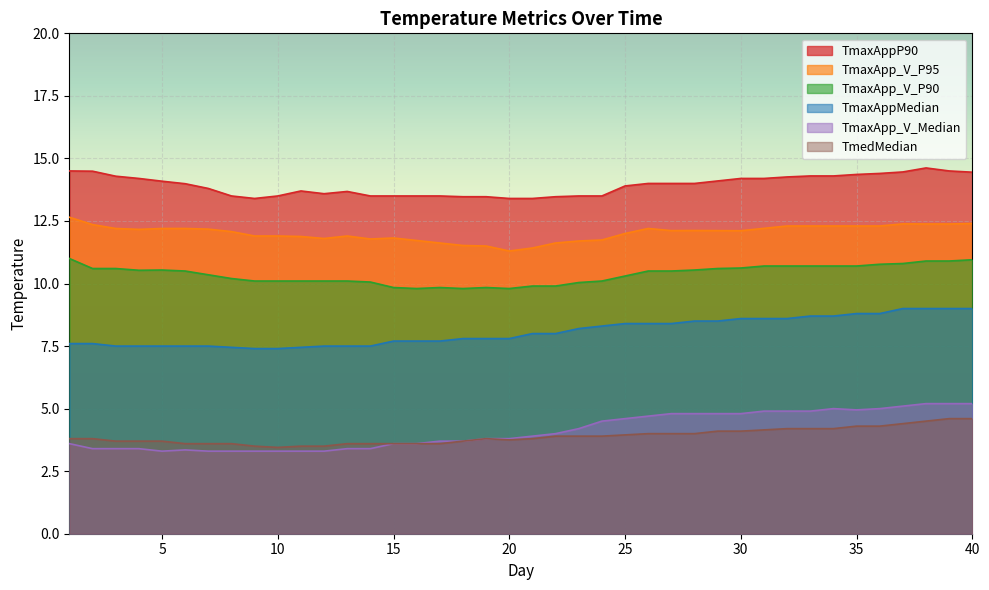

Reading left to right, what are all the values shown in this chart?

TmaxApp_V_P95: 1=12.7	2=12.4	3=12.2	4=12.2	5=12.2	6=12.2	7=12.2	8=12.1	9=11.9	10=11.9	11=11.9	12=11.8	13=11.9	14=11.8	15=11.8	16=11.7	17=11.6	18=11.5	19=11.5	20=11.3	21=11.4	22=11.6	23=11.7	24=11.7	25=12.0	26=12.2	27=12.1	28=12.1	29=12.1	30=12.1	31=12.2	32=12.3	33=12.3	34=12.3	35=12.3	36=12.3	37=12.4	38=12.4	39=12.4	40=12.4
TmaxApp_V_Median: 1=3.6	2=3.4	3=3.4	4=3.4	5=3.3	6=3.4	7=3.3	8=3.3	9=3.3	10=3.3	11=3.3	12=3.3	13=3.4	14=3.4	15=3.6	16=3.6	17=3.7	18=3.7	19=3.8	20=3.8	21=3.9	22=4.0	23=4.2	24=4.5	25=4.6	26=4.7	27=4.8	28=4.8	29=4.8	30=4.8	31=4.9	32=4.9	33=4.9	34=5.0	35=5.0	36=5.0	37=5.1	38=5.2	39=5.2	40=5.2
TmaxAppP90: 1=14.5	2=14.5	3=14.3	4=14.2	5=14.1	6=14.0	7=13.8	8=13.5	9=13.4	10=13.5	11=13.7	12=13.6	13=13.7	14=13.5	15=13.5	16=13.5	17=13.5	18=13.5	19=13.5	20=13.4	21=13.4	22=13.5	23=13.5	24=13.5	25=13.9	26=14.0	27=14.0	28=14.0	29=14.1	30=14.2	31=14.2	32=14.3	33=14.3	34=14.3	35=14.4	36=14.4	37=14.5	38=14.6	39=14.5	40=14.4
TmaxAppMedian: 1=7.6	2=7.6	3=7.5	4=7.5	5=7.5	6=7.5	7=7.5	8=7.5	9=7.4	10=7.4	11=7.5	12=7.5	13=7.5	14=7.5	15=7.7	16=7.7	17=7.7	18=7.8	19=7.8	20=7.8	21=8.0	22=8.0	23=8.2	24=8.3	25=8.4	26=8.4	27=8.4	28=8.5	29=8.5	30=8.6	31=8.6	32=8.6	33=8.7	34=8.7	35=8.8	36=8.8	37=9.0	38=9.0	39=9.0	40=9.0
TmaxApp_V_P90: 1=11.0	2=10.6	3=10.6	4=10.5	5=10.5	6=10.5	7=10.3	8=10.2	9=10.1	10=10.1	11=10.1	12=10.1	13=10.1	14=10.1	15=9.8	16=9.8	17=9.8	18=9.8	19=9.8	20=9.8	21=9.9	22=9.9	23=10.0	24=10.1	25=10.3	26=10.5	27=10.5	28=10.5	29=10.6	30=10.6	31=10.7	32=10.7	33=10.7	34=10.7	35=10.7	36=10.8	37=10.8	38=10.9	39=10.9	40=10.9
TmedMedian: 1=3.8	2=3.8	3=3.7	4=3.7	5=3.7	6=3.6	7=3.6	8=3.6	9=3.5	10=3.5	11=3.5	12=3.5	13=3.6	14=3.6	15=3.6	16=3.6	17=3.6	18=3.7	19=3.8	20=3.8	21=3.8	22=3.9	23=3.9	24=3.9	25=4.0	26=4.0	27=4.0	28=4.0	29=4.1	30=4.1	31=4.2	32=4.2	33=4.2	34=4.2	35=4.3	36=4.3	37=4.4	38=4.5	39=4.6	40=4.6